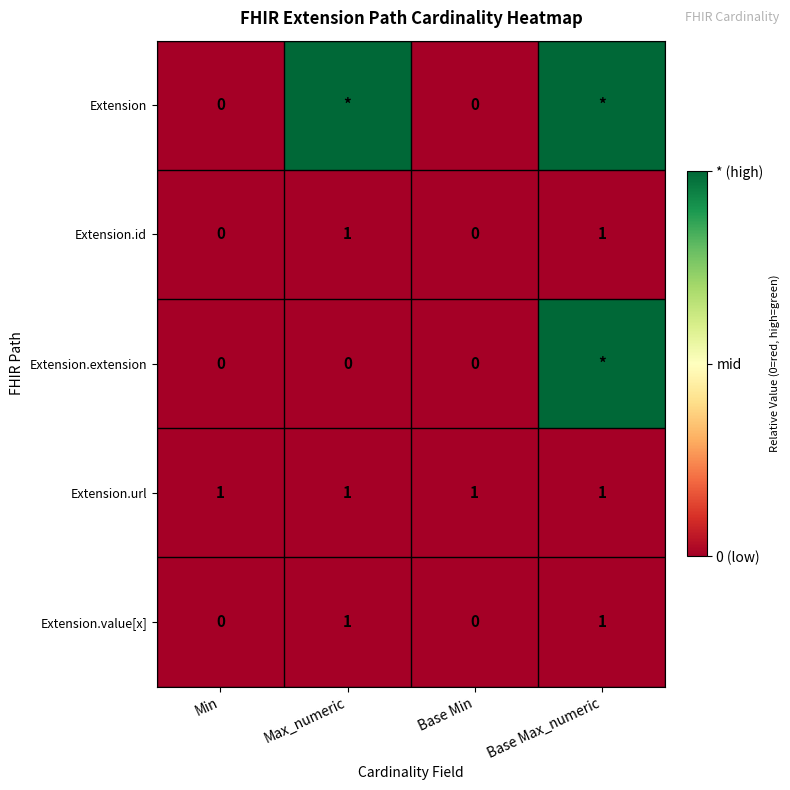

At which category is the sum across all series the highest?

Base Max_numeric